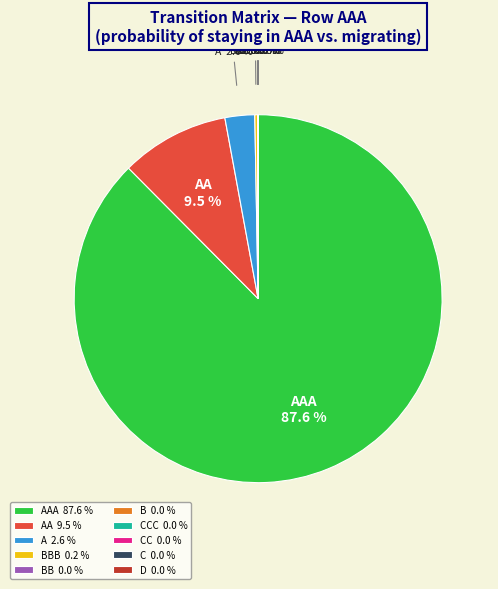

Is AAA the majority of the pie?

Yes